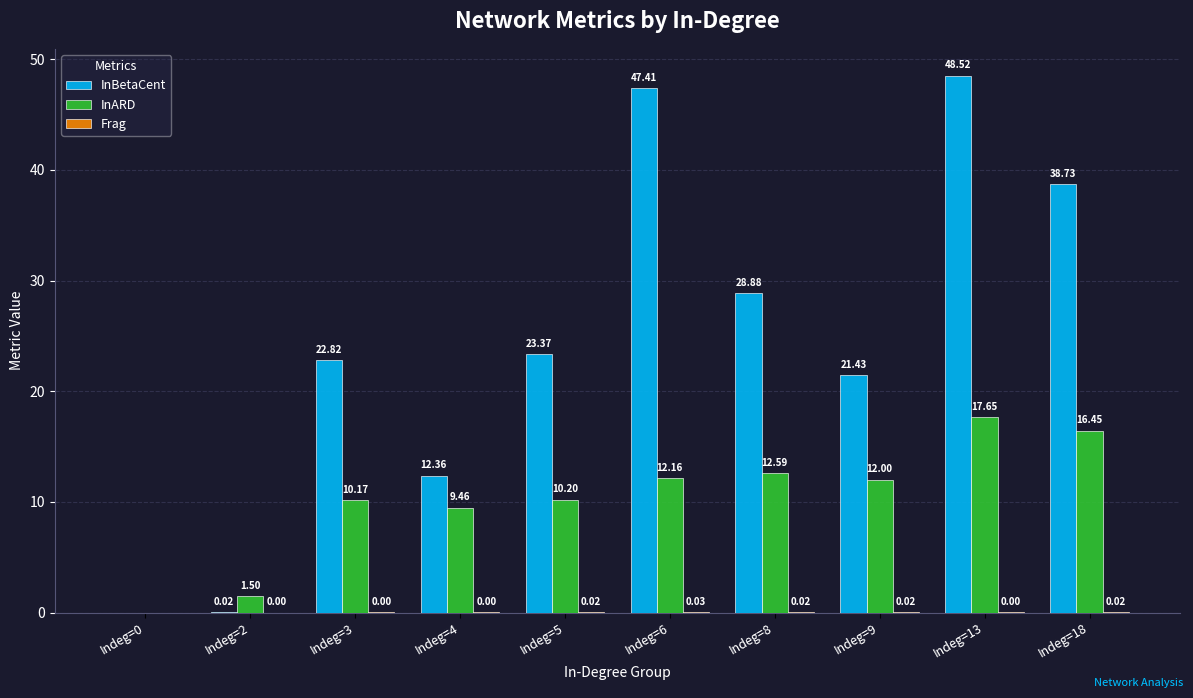

At which category is the sum across all series the highest?

Indeg=13